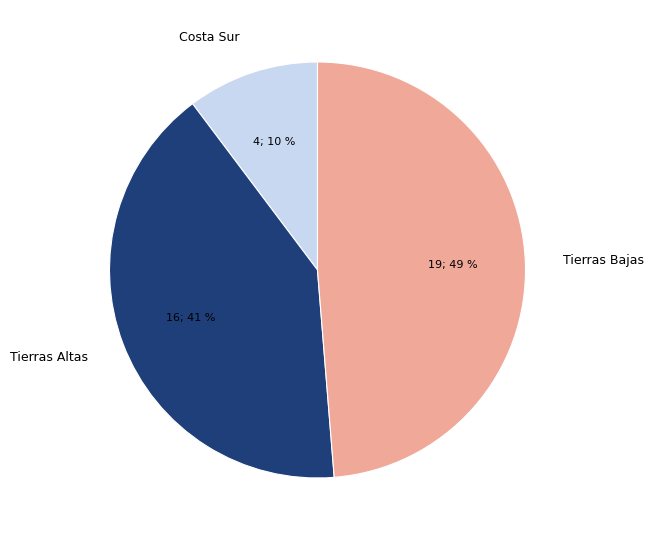

Rank the categories by value from lowest to highest.

Costa Sur, Tierras Altas, Tierras Bajas